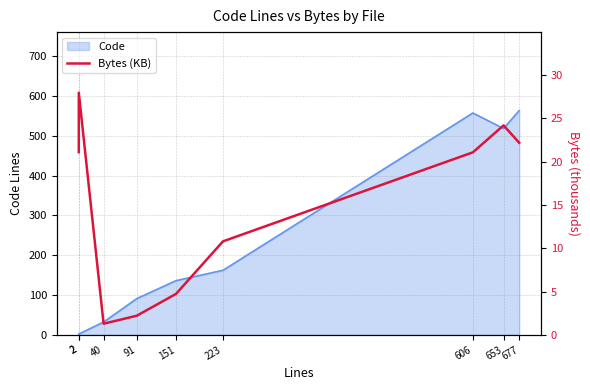

Does the chart display data point markers on the line(s)?

No